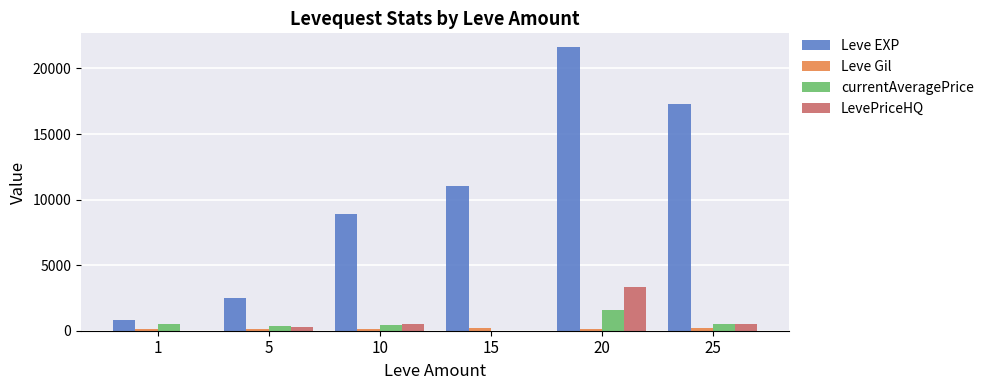

Which series changed the most between 5 and 10?

Leve EXP